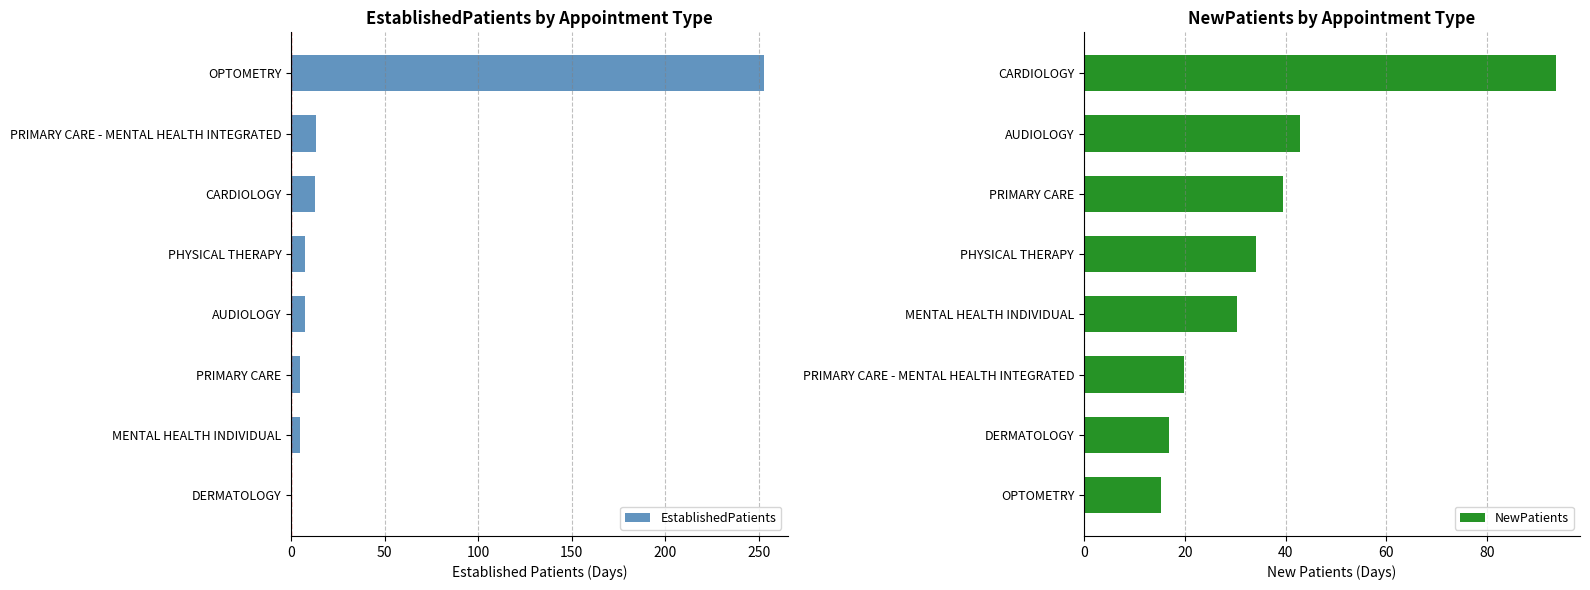

Which series has the widest spread of values?

EstablishedPatients